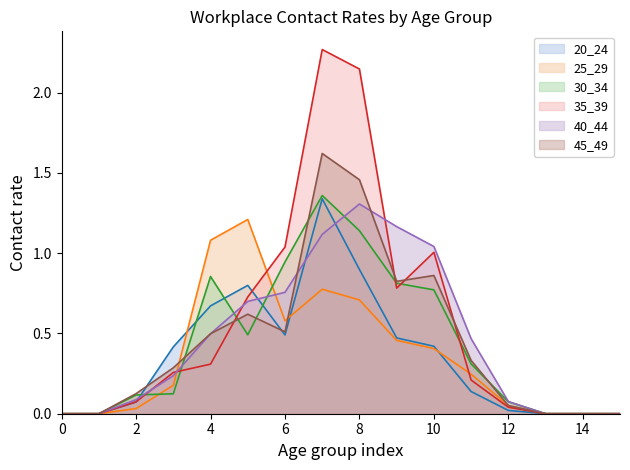

Which label corresponds to the largest value in the chart?

7